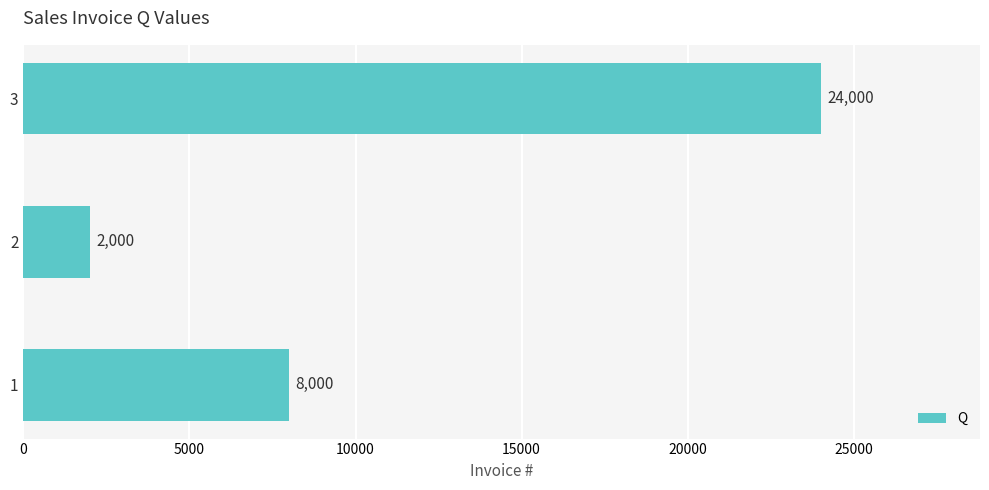

At which category does the chart reach its peak across all series?

3